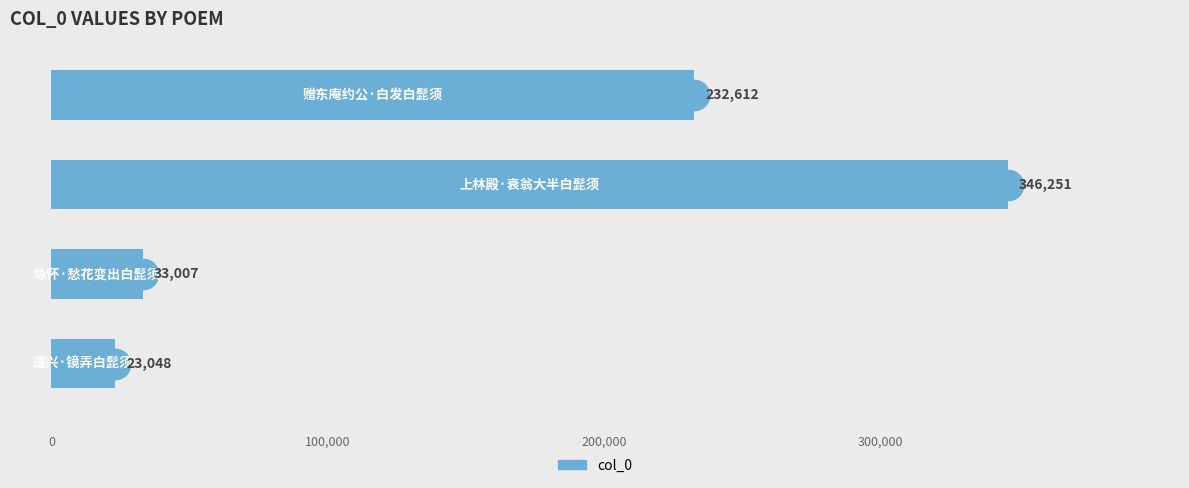

How many series are shown in this chart?

1